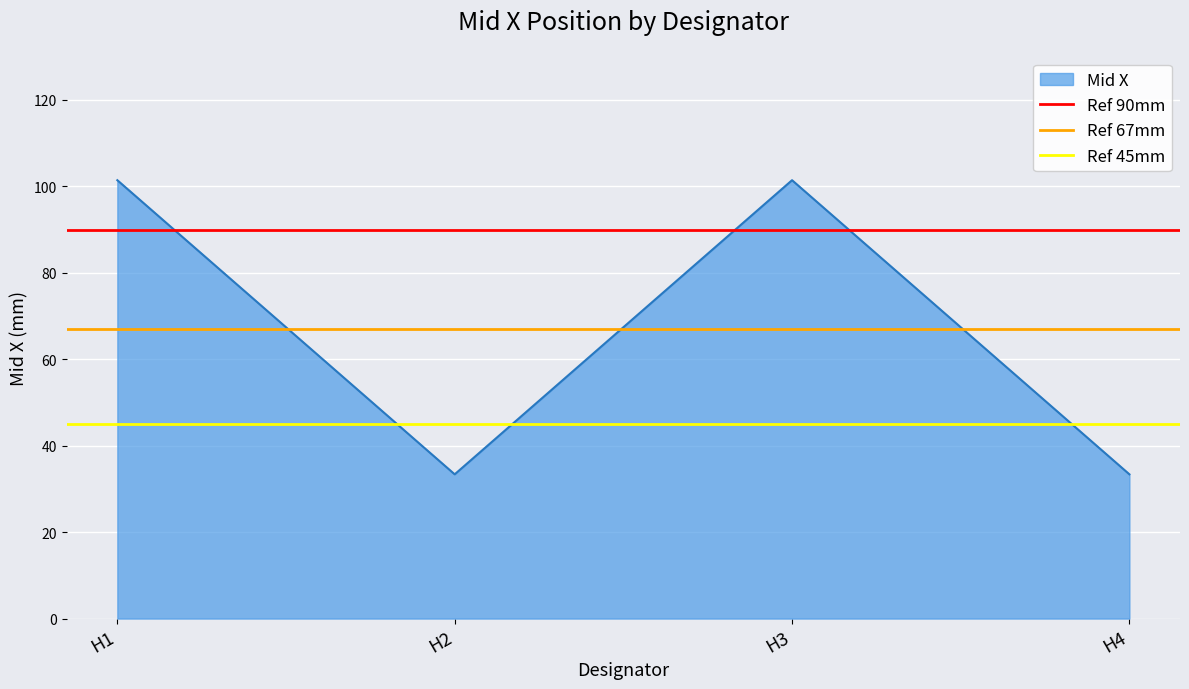

What value does the Ref 67mm series have at H1?

67